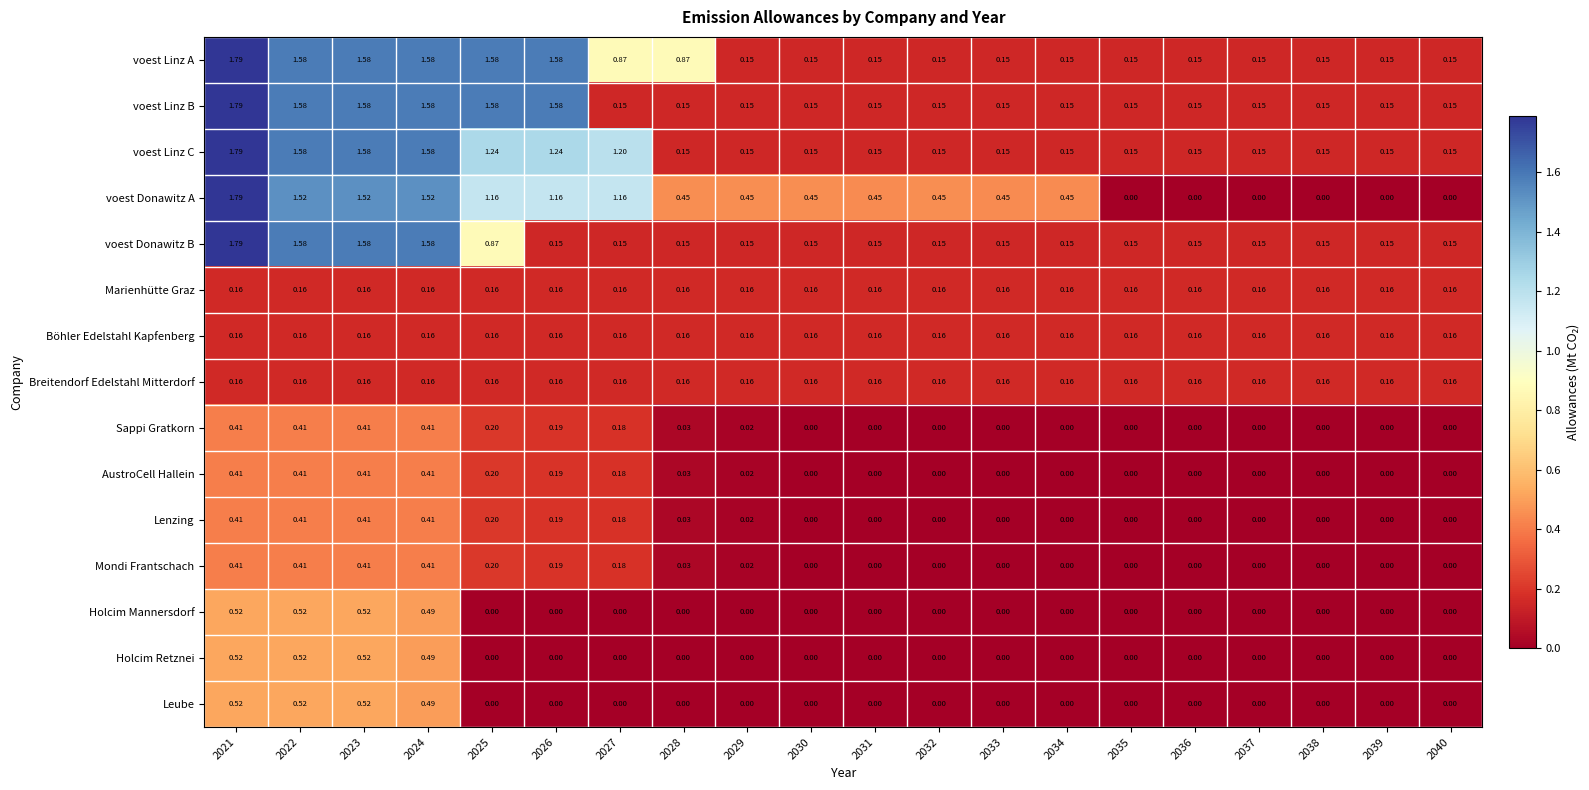

Is the value of Lenzing at 2025 greater than the value of Leube at 2038?

Yes